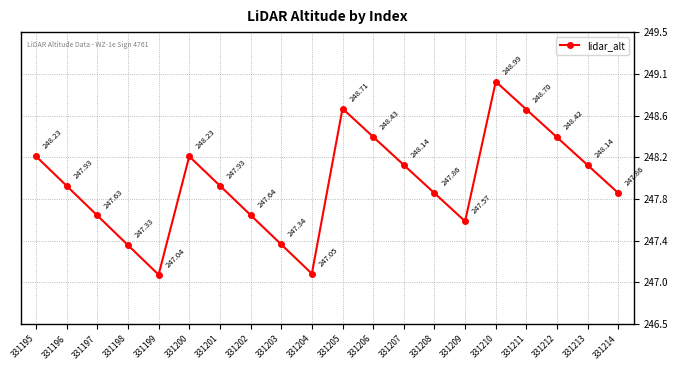

The value at 331201 is 146.7. True or false?

False